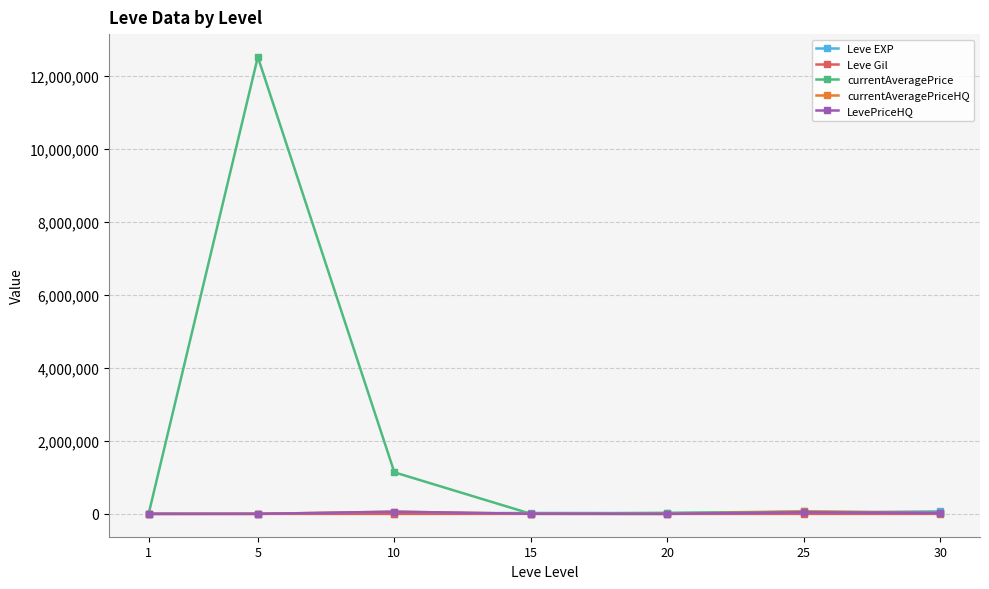

What is the average value of the Leve Gil series?

330.3